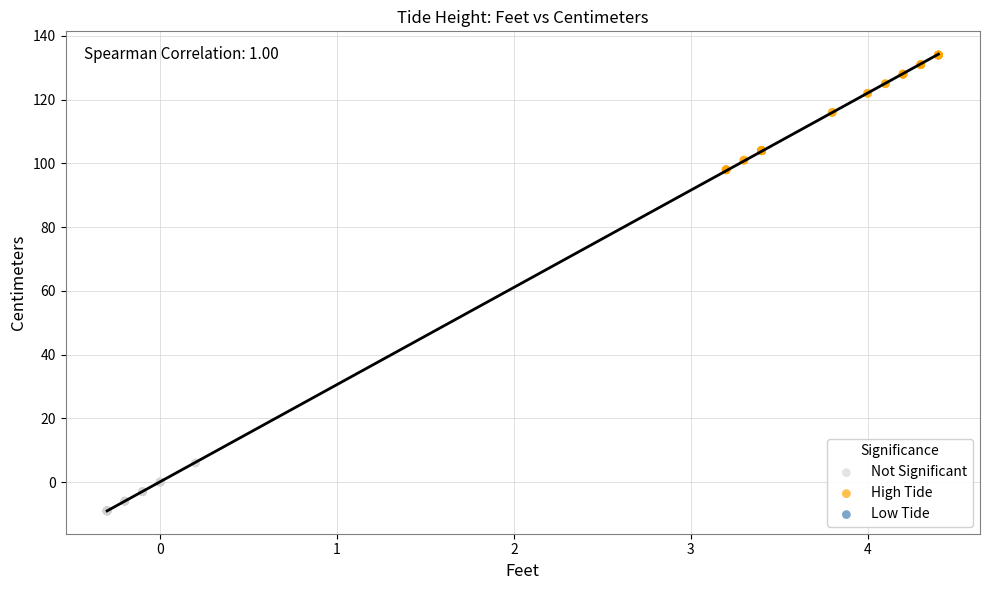

Which series has the widest spread of Y values?

High Tide